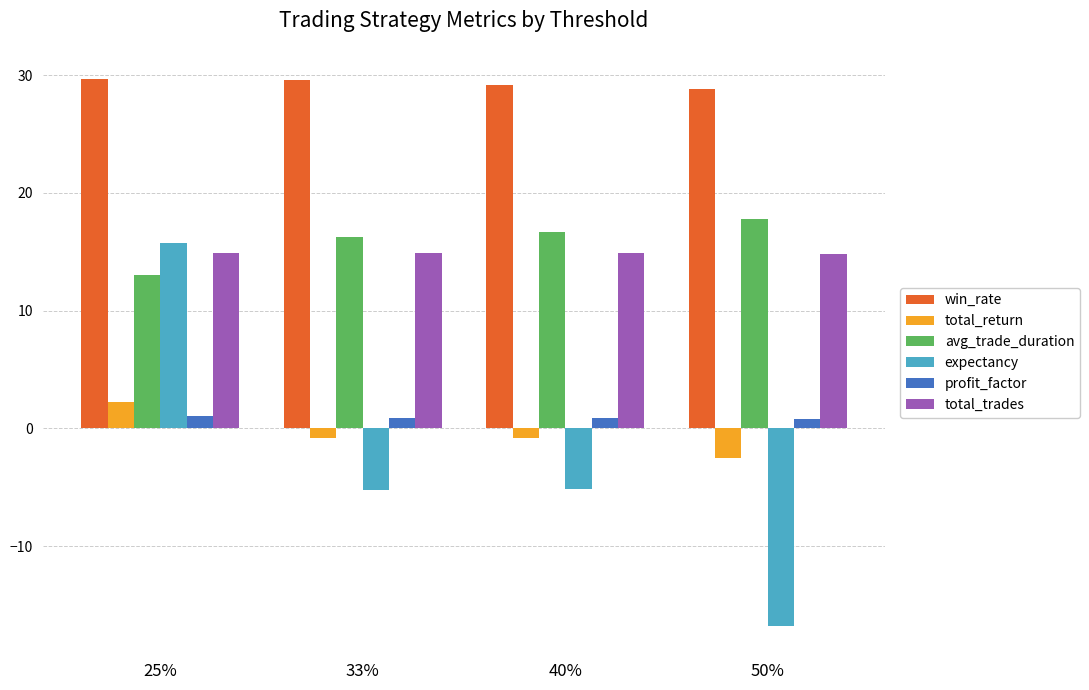

At which label does avg_trade_duration reach its peak?

50%